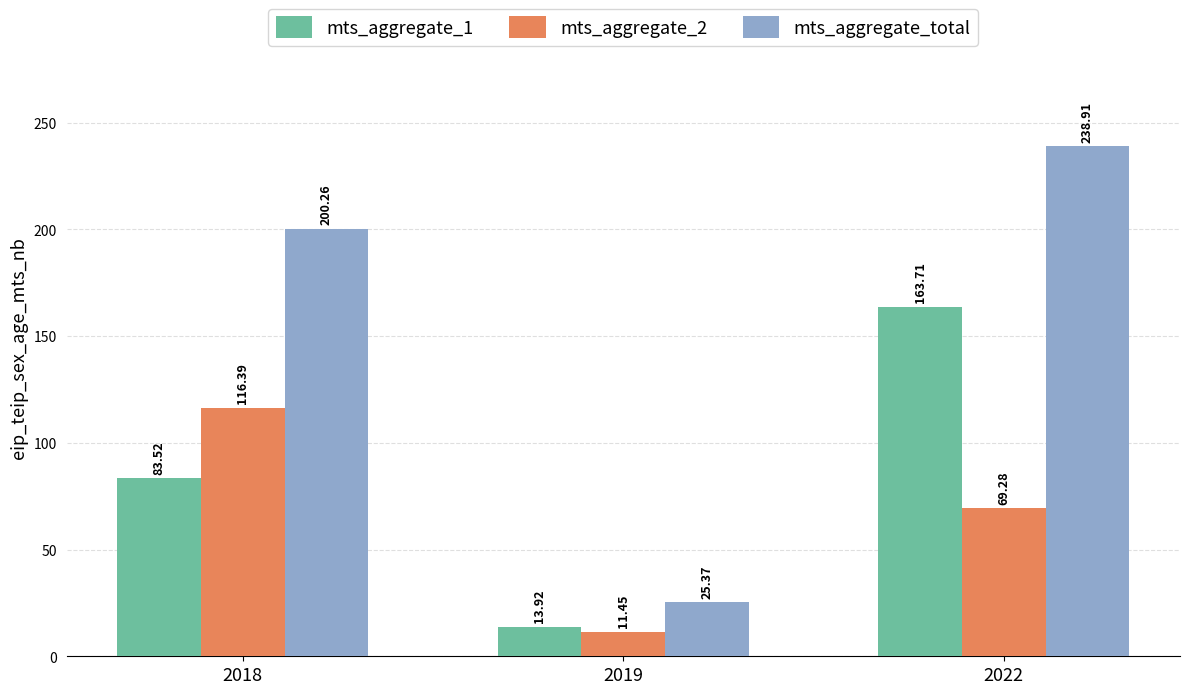

What value does the mts_aggregate_total series have at 2019?

25.4